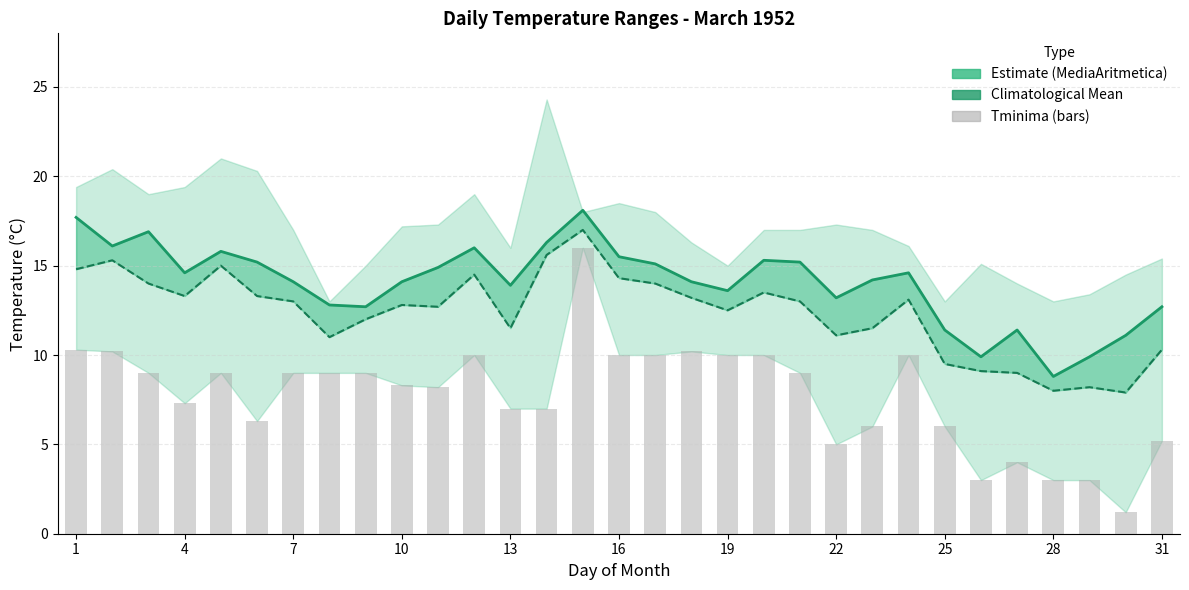

What is the total value across all series at 25?

33.7